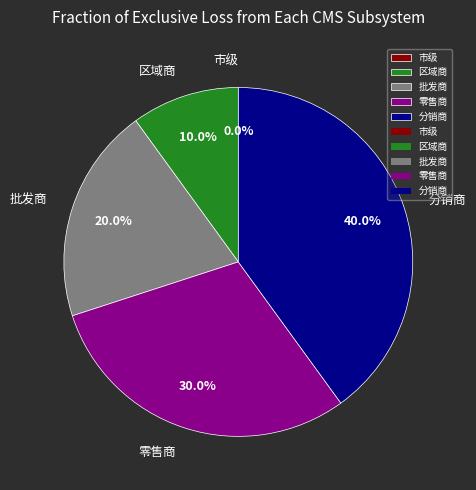

Combined, do 区域商 and 零售商 account for over 50%?

No